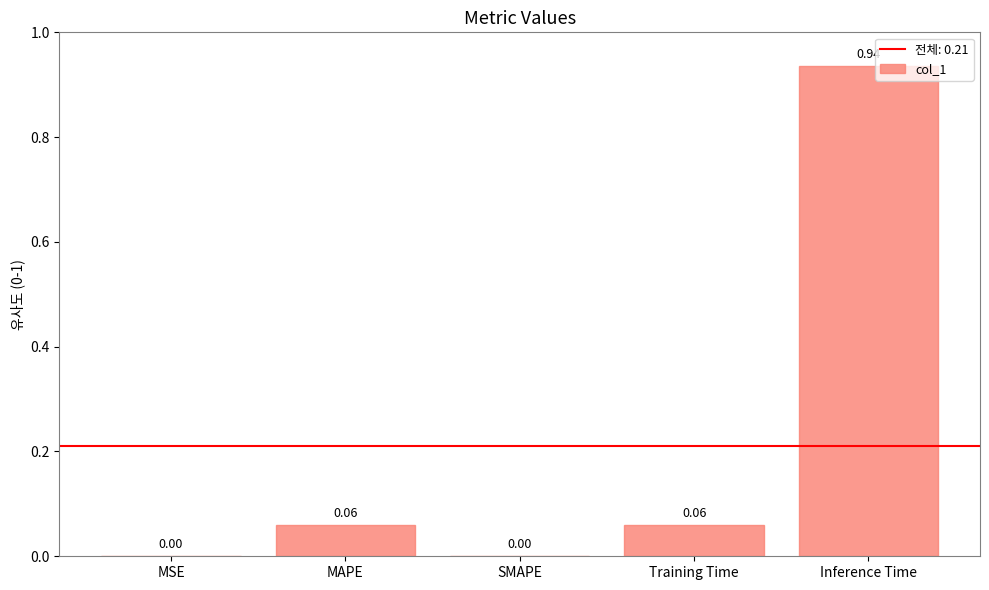

Between Inference Time and MAPE, which is larger?

Inference Time